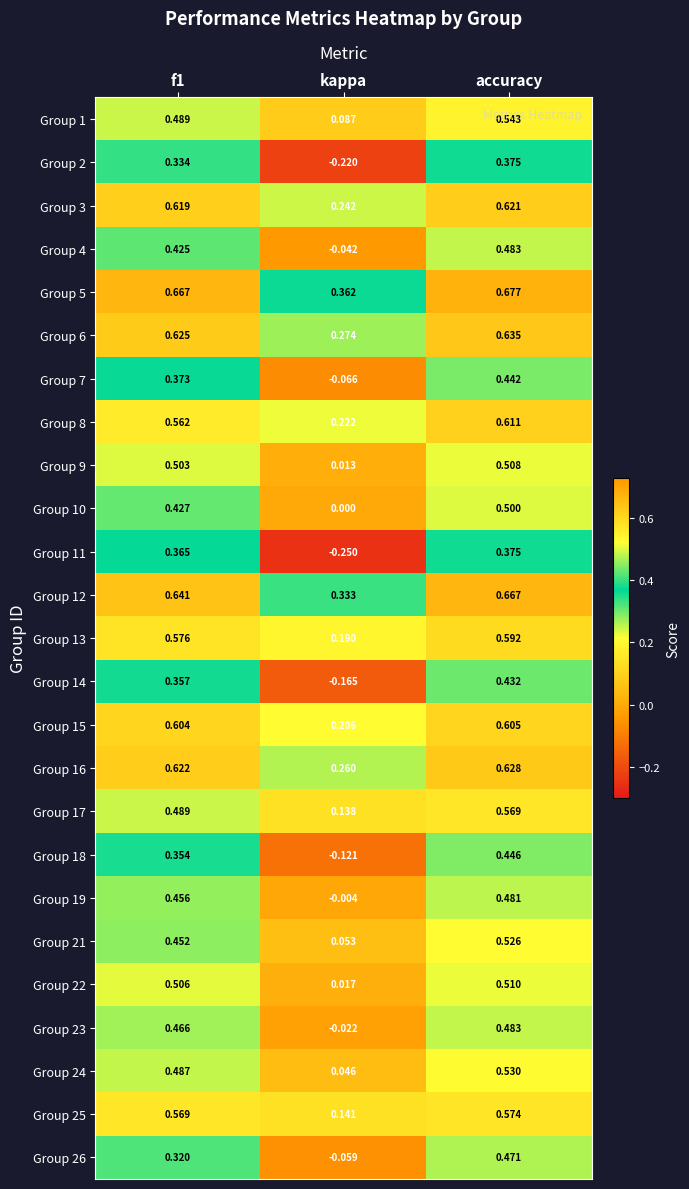

At which category does the chart reach its minimum across all series?

kappa